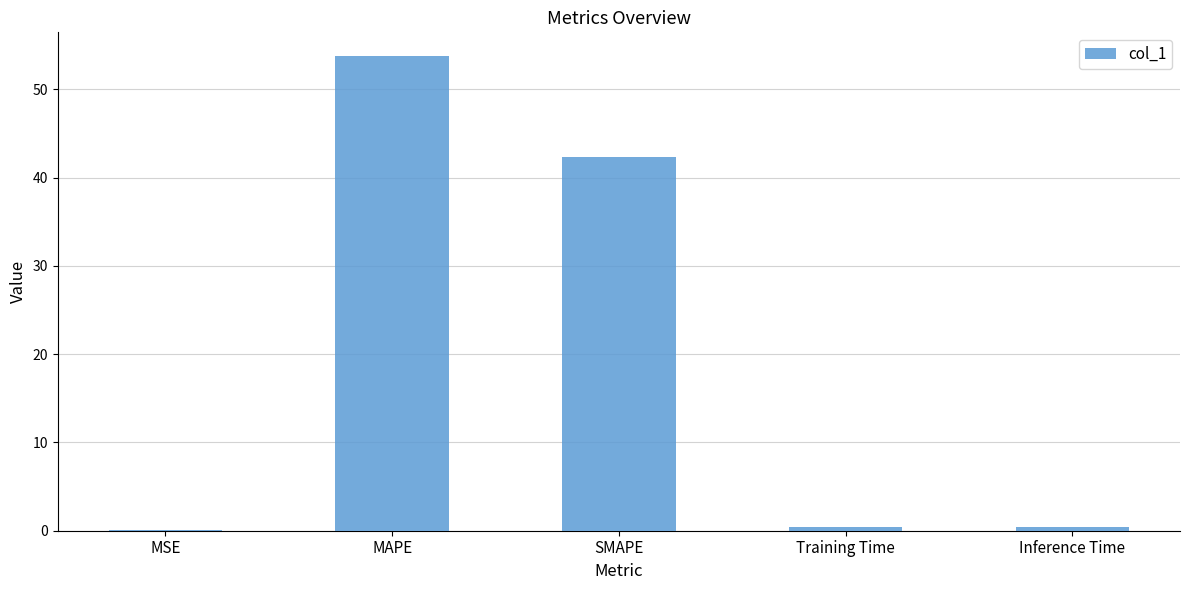

What is the greatest value displayed?

53.8